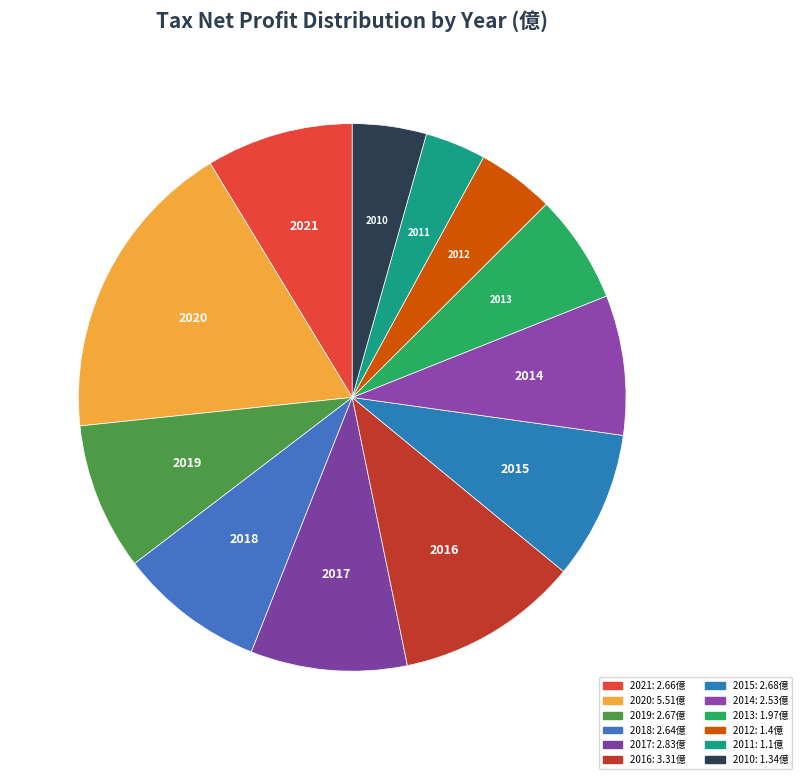

Which slice is the largest?

2020